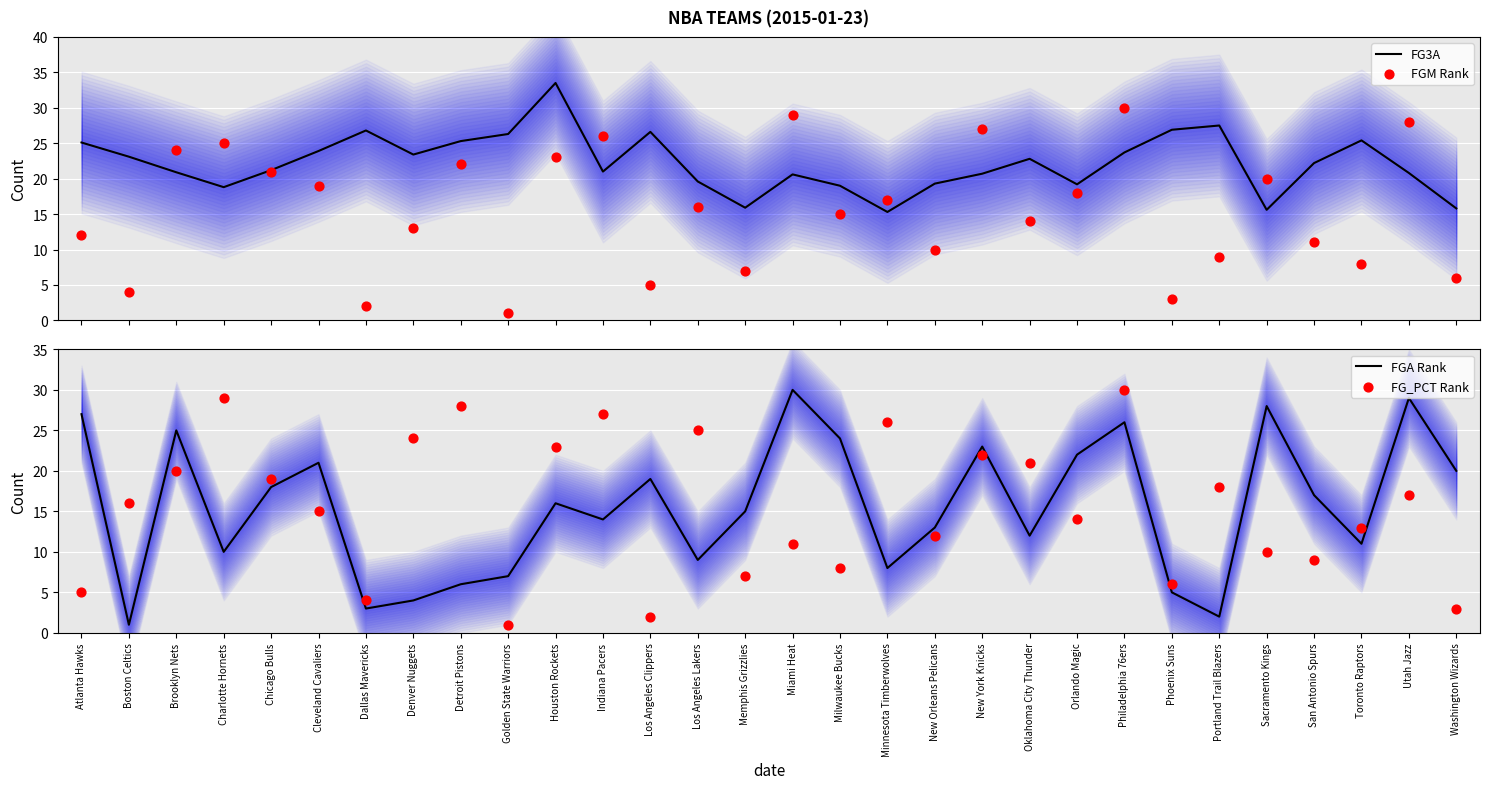

Which series contains the lowest Y value?

FGM Rank